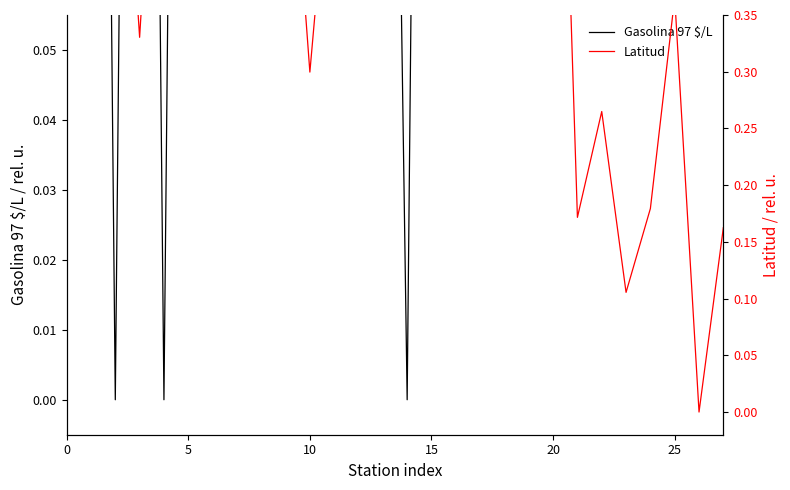

At which category does Latitud reach its first local peak?

5